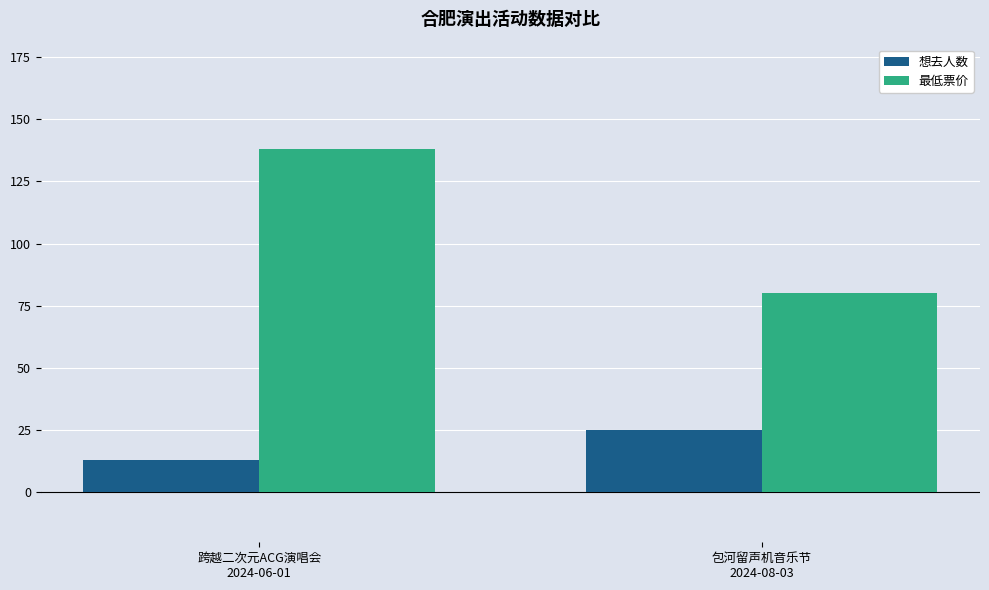

What is the sum of all 想去人数 values?

38